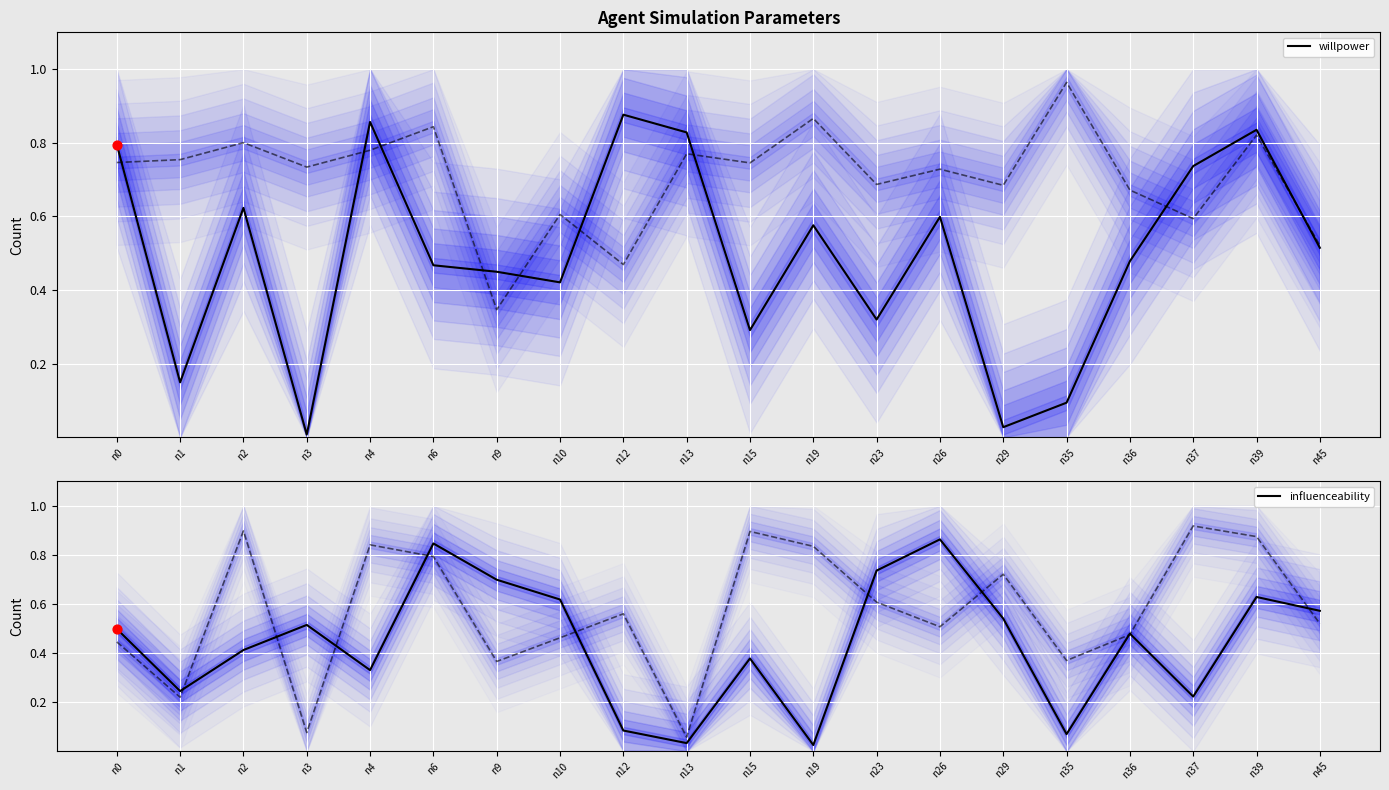

Is the value of willpower at n4 greater than the value of health at n39?

Yes